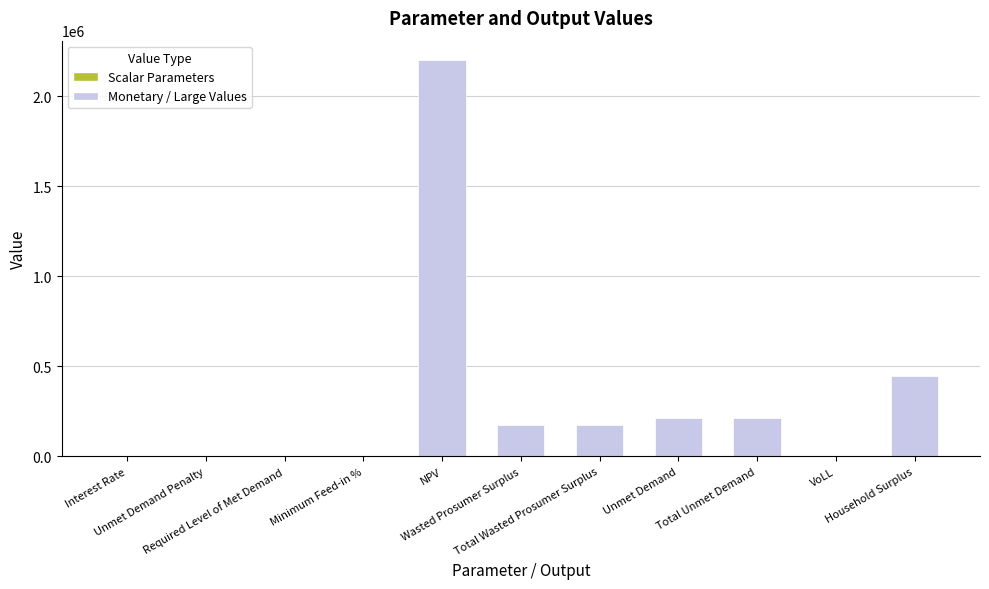

What is the greatest value displayed?

2198888.5